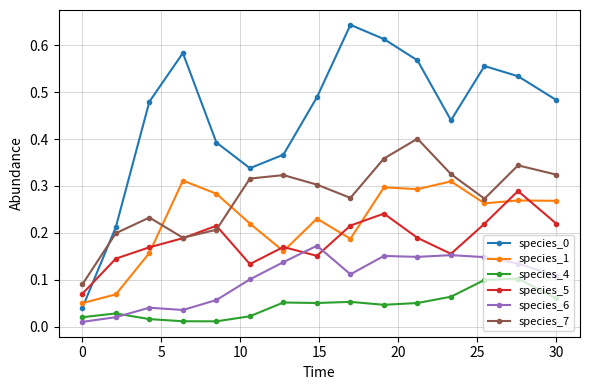

Count the species_7 values in the range 0 to 1.

15